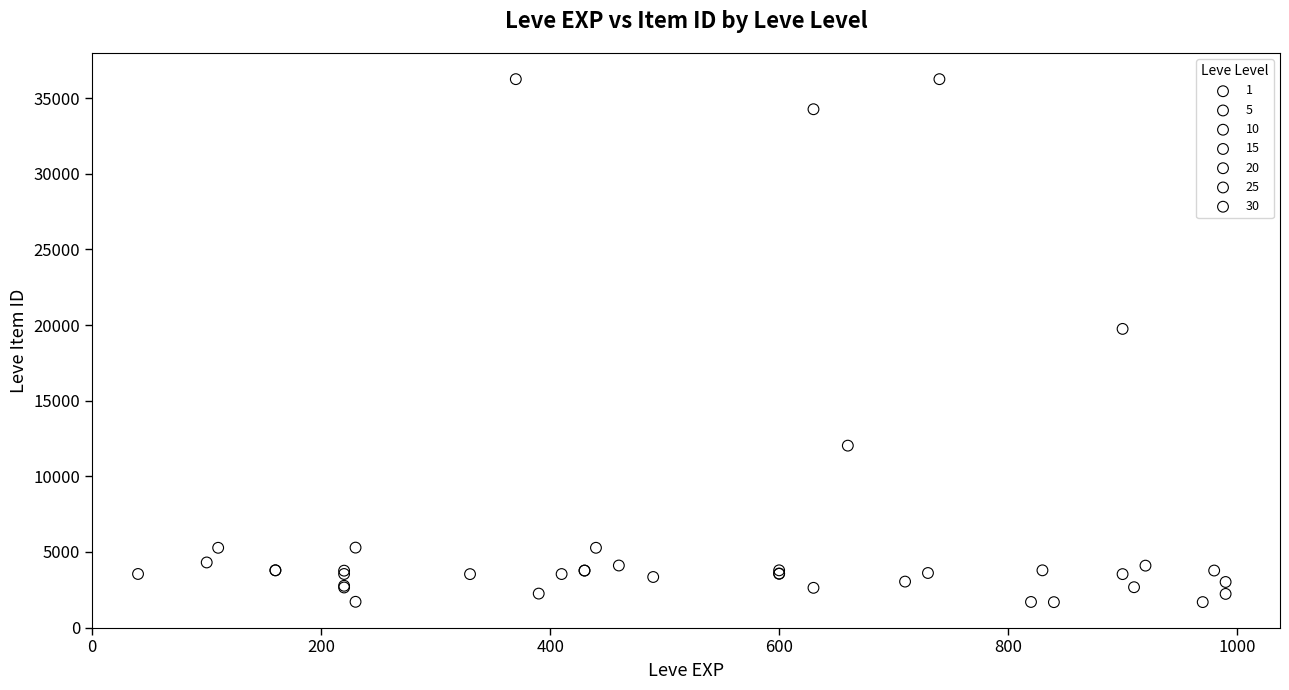

What are all the series names shown in the legend?

1, 5, 10, 15, 20, 25, 30